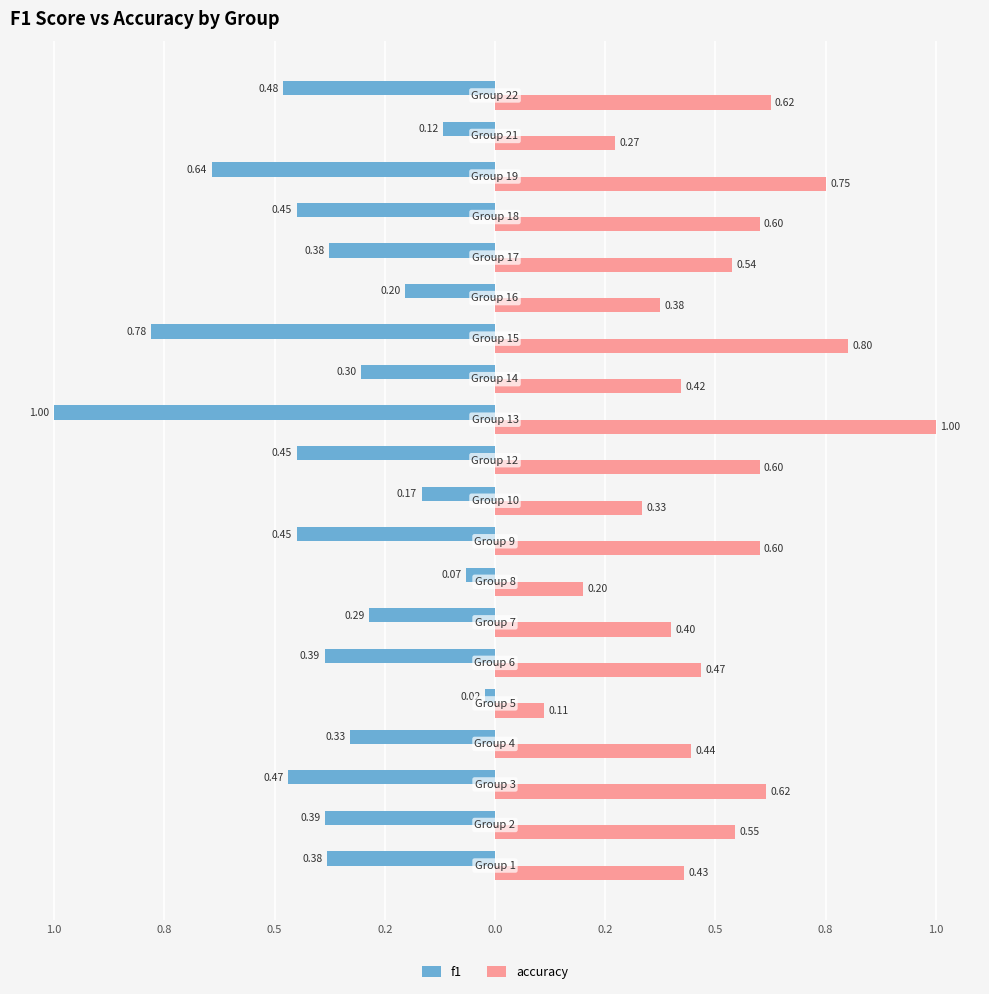

What are all the series names shown in the legend?

f1, accuracy